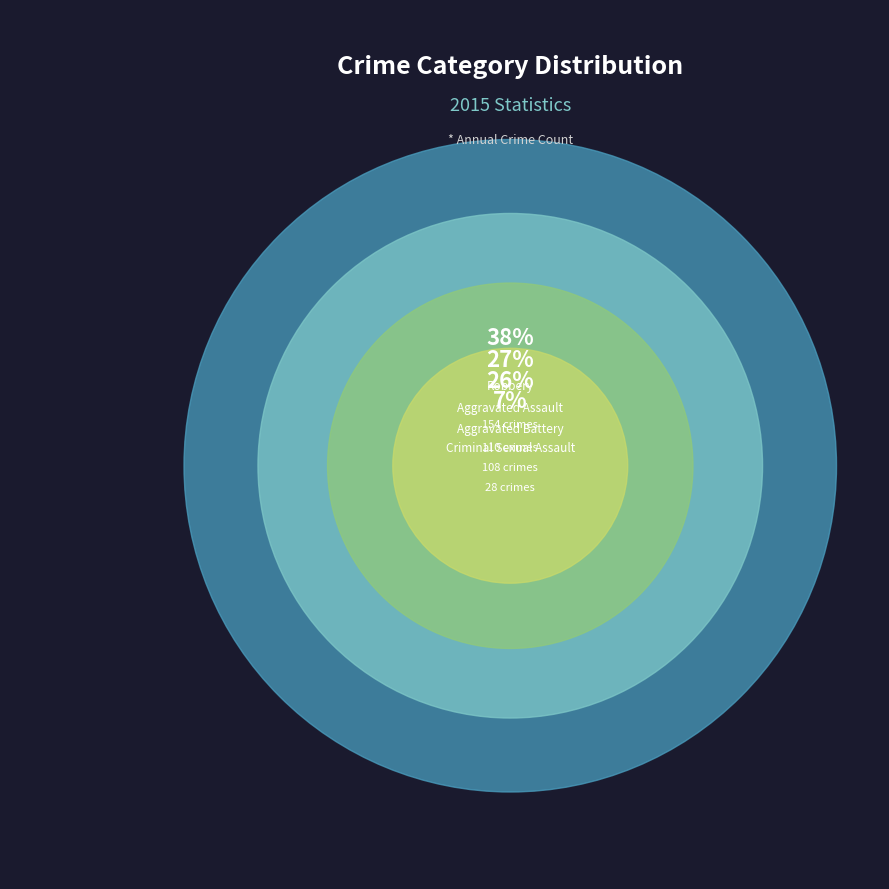

To the nearest percent, what portion does Aggravated Battery represent?

26%